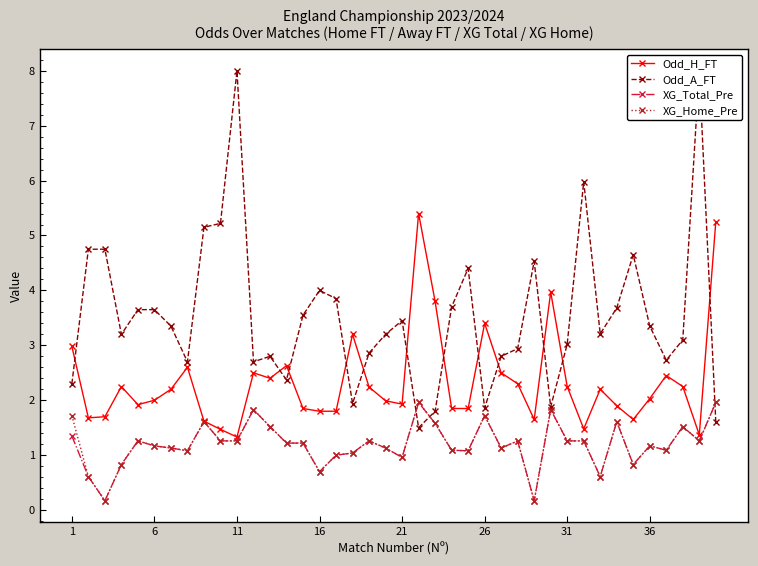

True or false: XG_Home_Pre has more than 2 points higher than both neighbors.

True